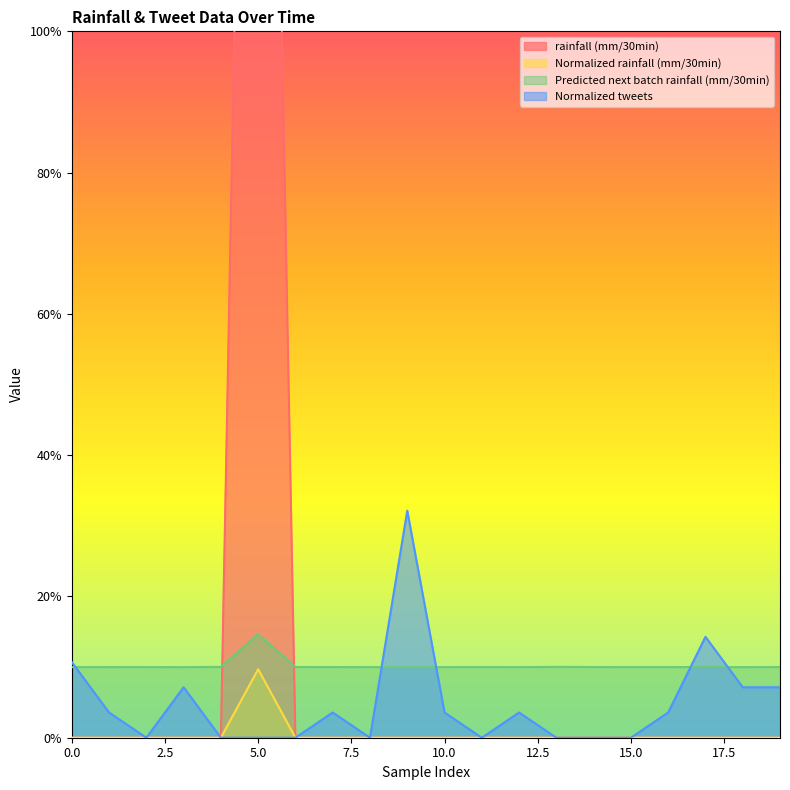

True or false: rainfall (mm/30min) and Normalized rainfall (mm/30min) intersect in this chart.

False